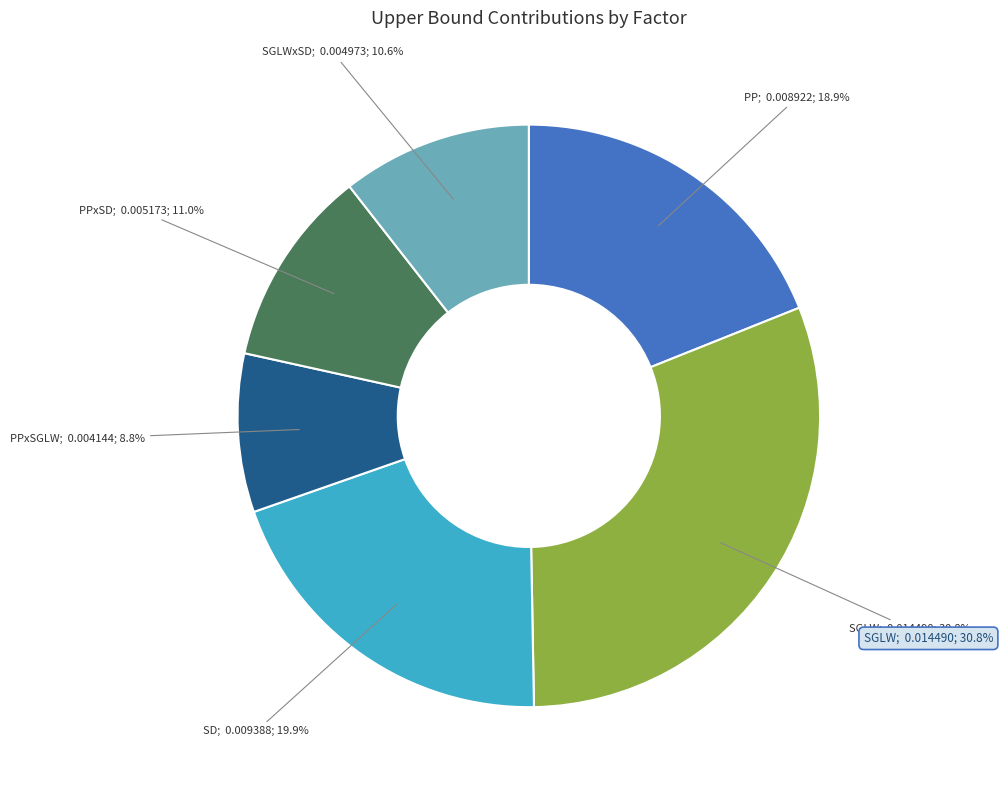

Does any single category account for the majority?

No